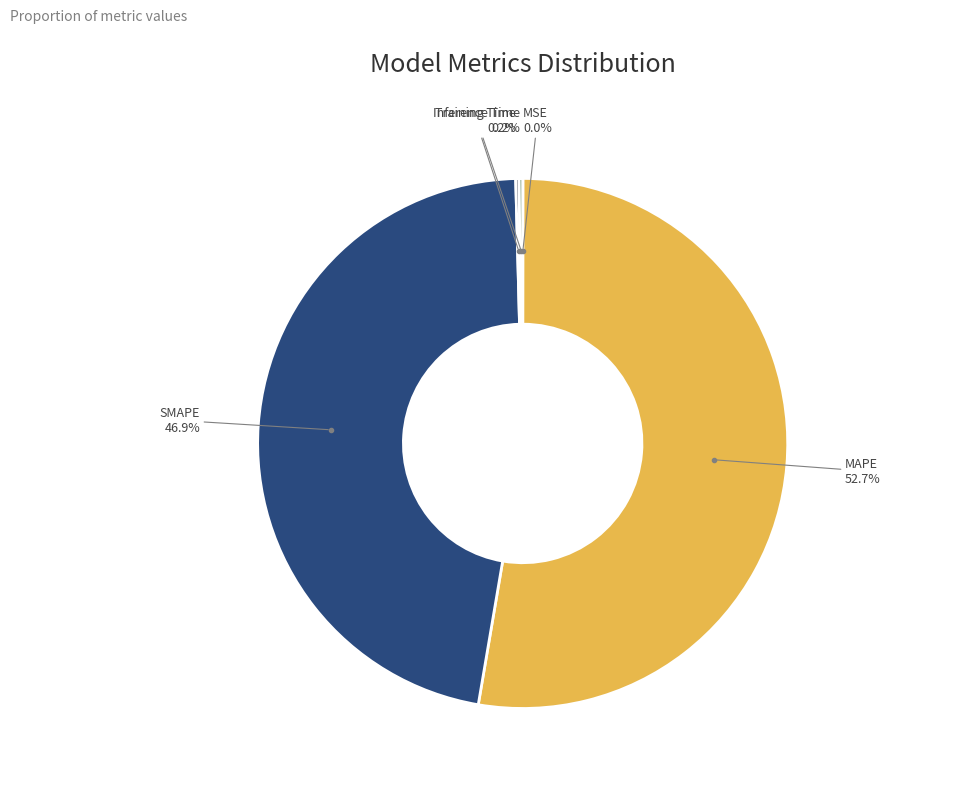

To the nearest percent, what is the difference between the largest and smallest slice percentages?

53%